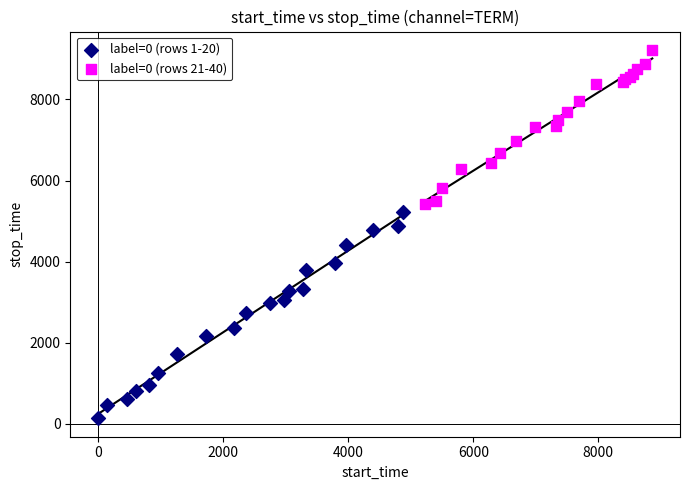

What are all the series names shown in the legend?

label=0 (rows 1-20), label=0 (rows 21-40)